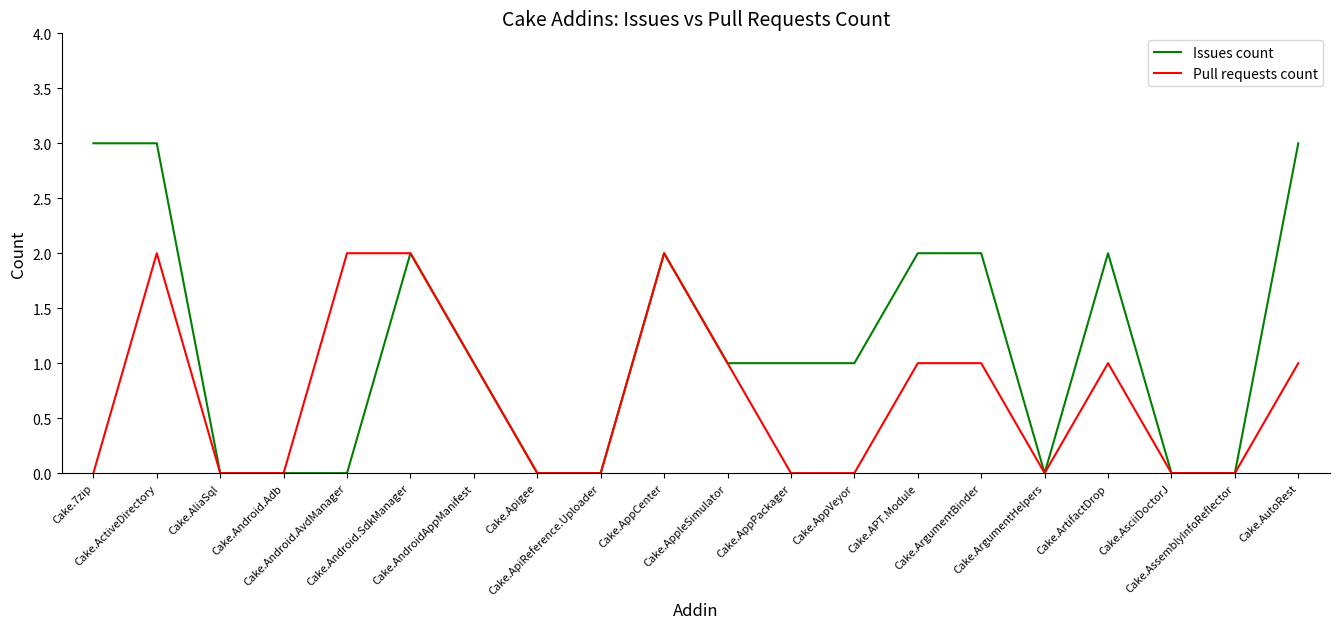

True or false: Issues count has more than 2 interior local peaks.

True